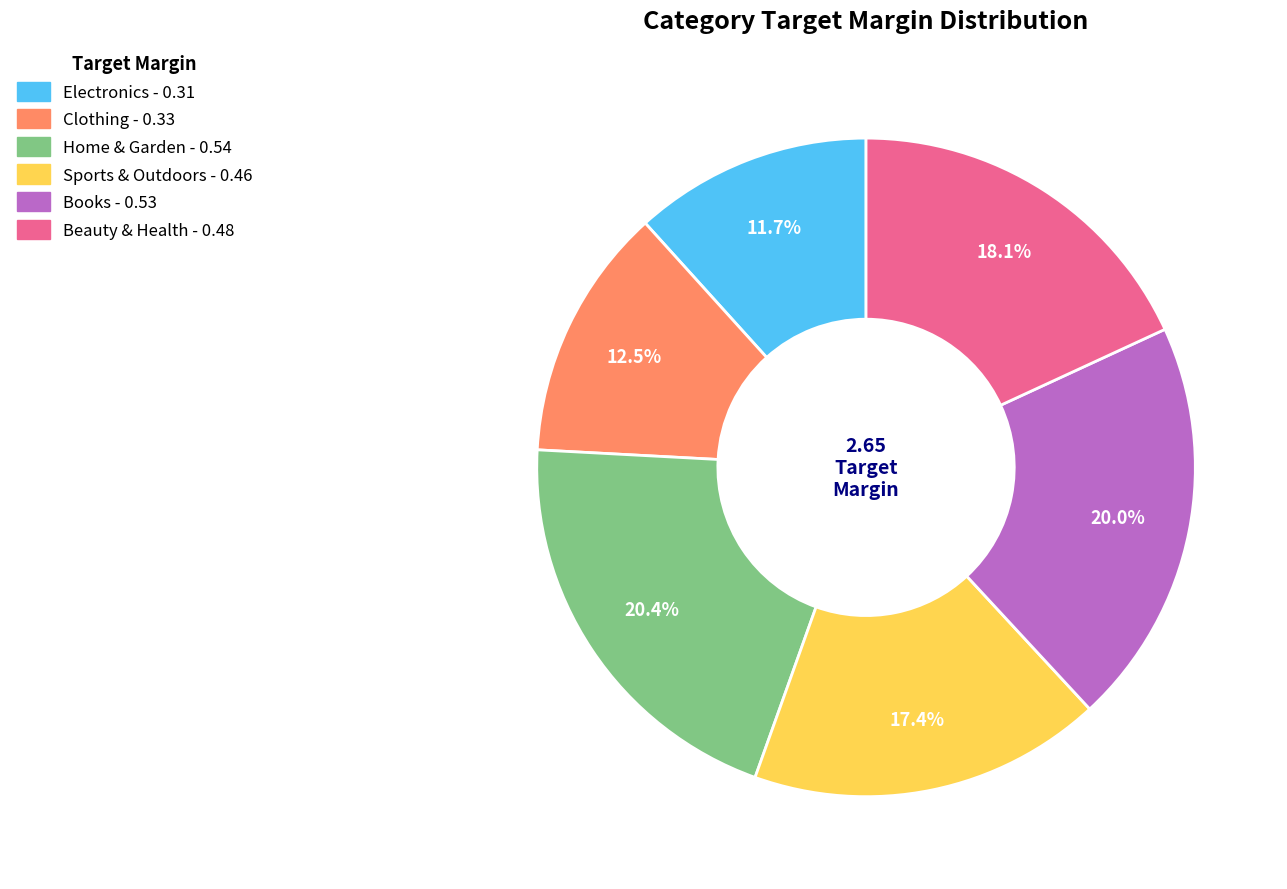

Which category has the smallest portion of the pie?

Electronics